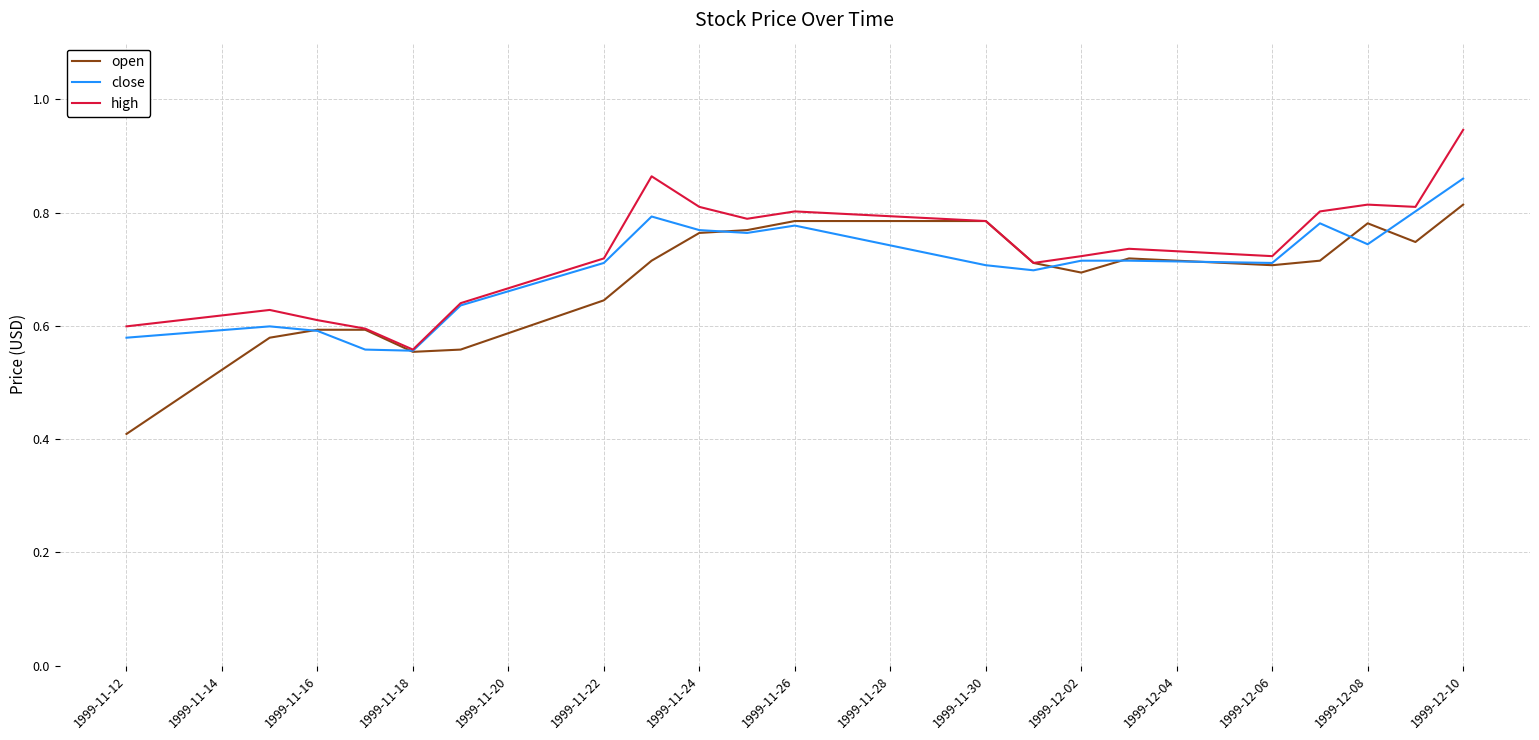

What is the difference between the second highest and second lowest values in the high series?

0.3